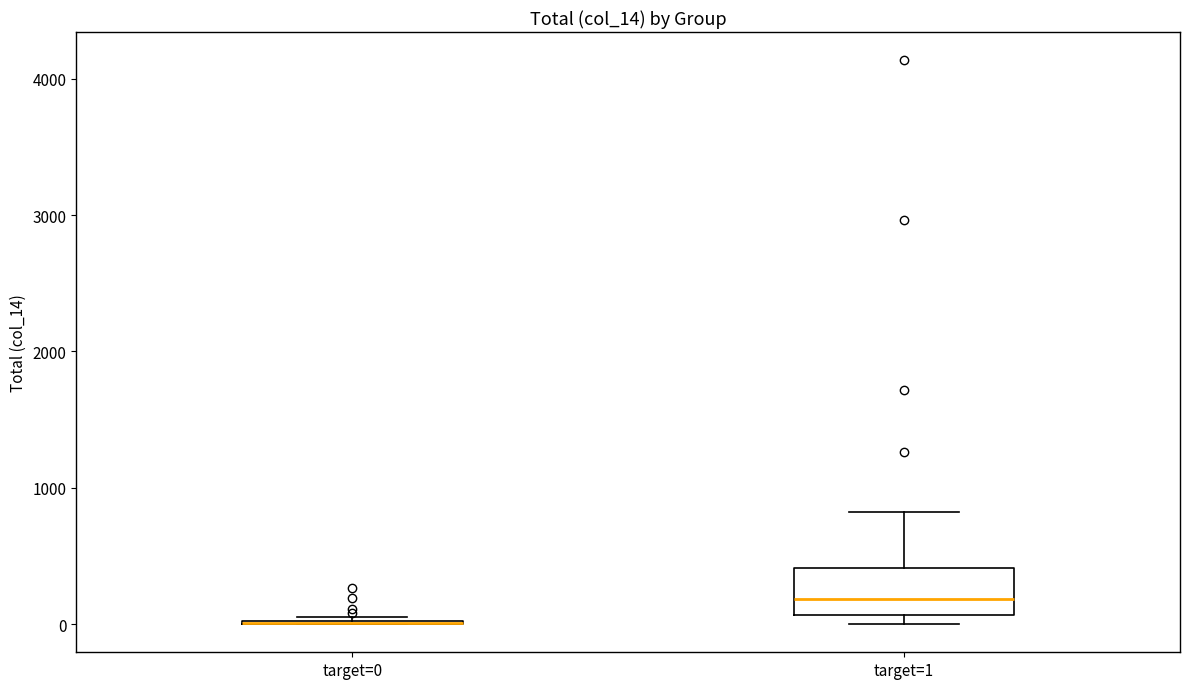

Reading left to right, read every box against the y-axis: the position of its median line, the range the box covers, and the ends of its whiskers. The values are not printed on the chart, so give them approximately, as read against the axis.

target=0: box collapsed to a line at 0, whiskers 0 to 100
target=1: median 200, box 100 to 400, whiskers 0 to 800